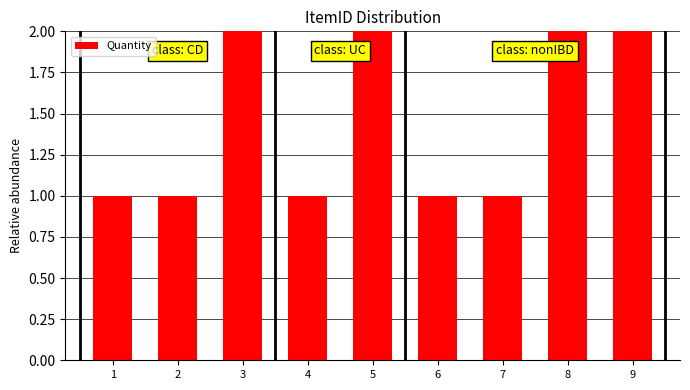

What is the sum of all values?

13